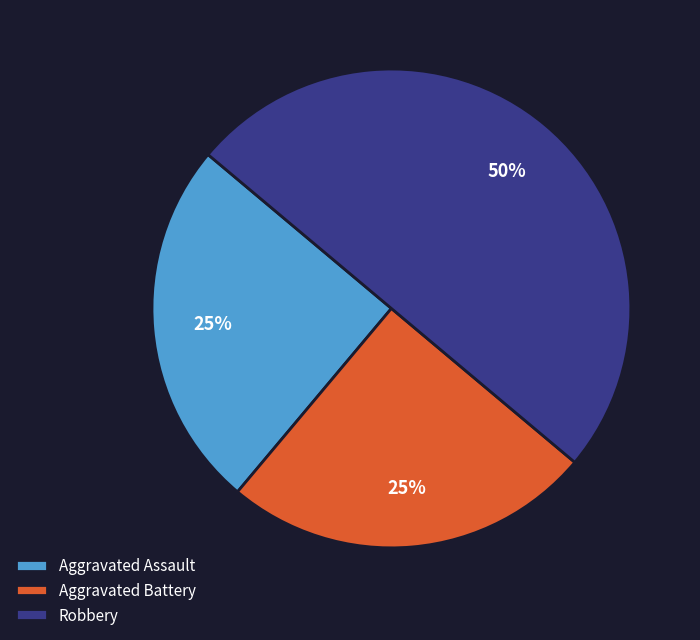

What percentage is the Aggravated Battery slice, to the nearest percent?

25%